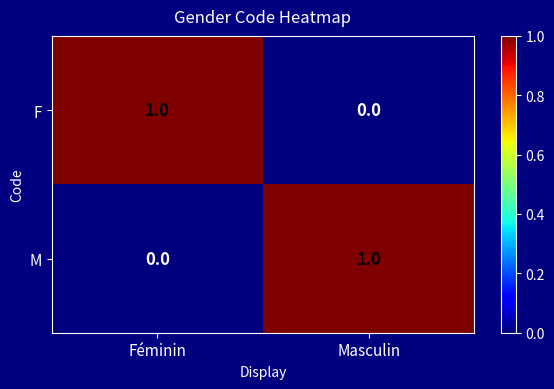

Is it true that M equals 0 at Masculin?

False